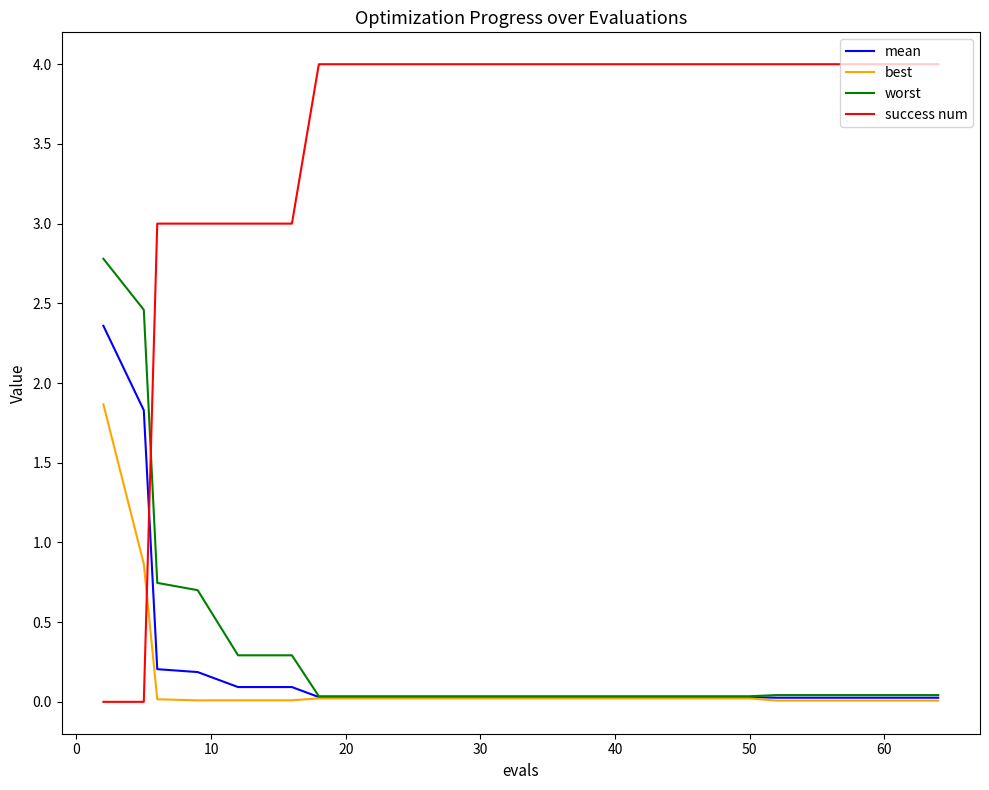

Which series has the largest total across all categories?

success num